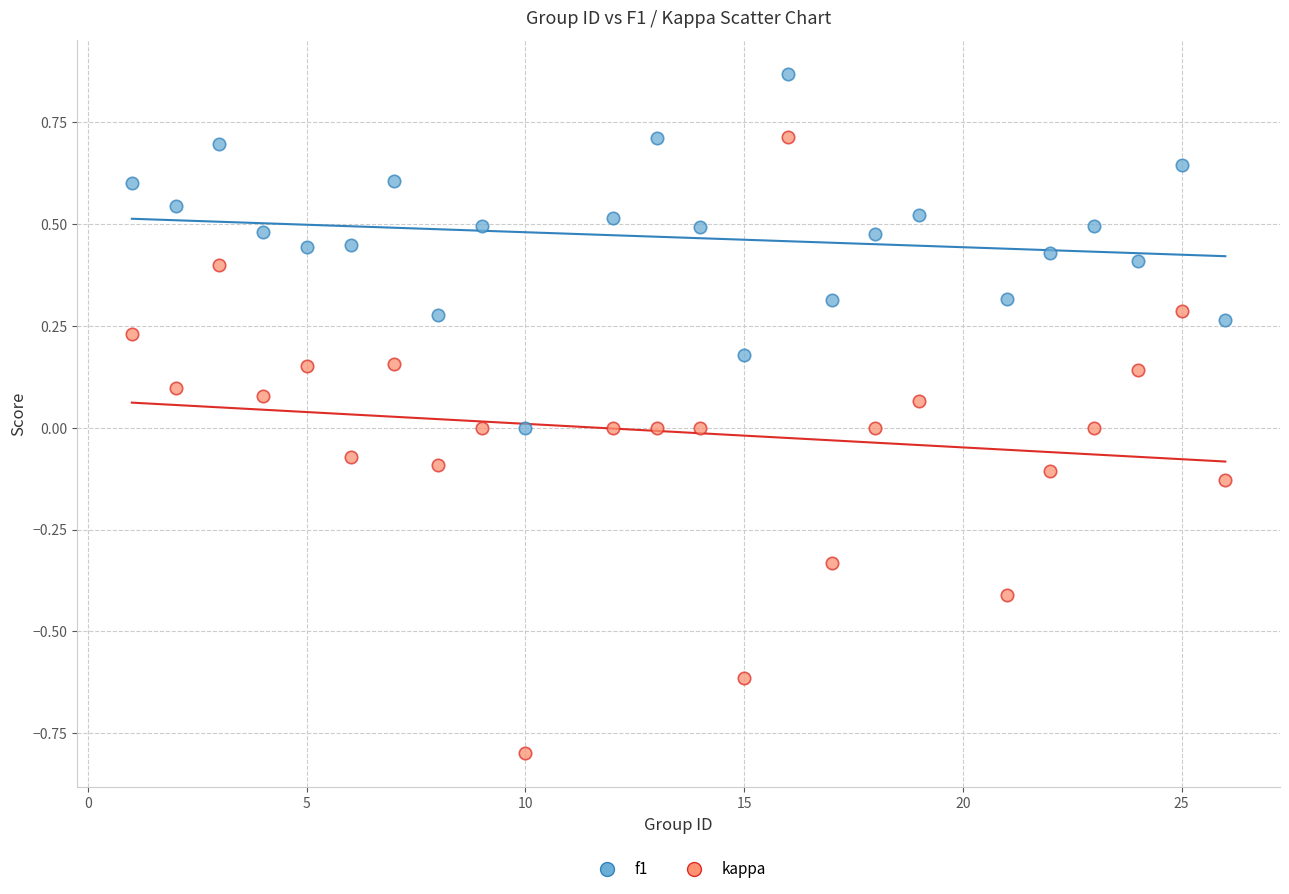

Which series reaches the maximum Y coordinate?

f1